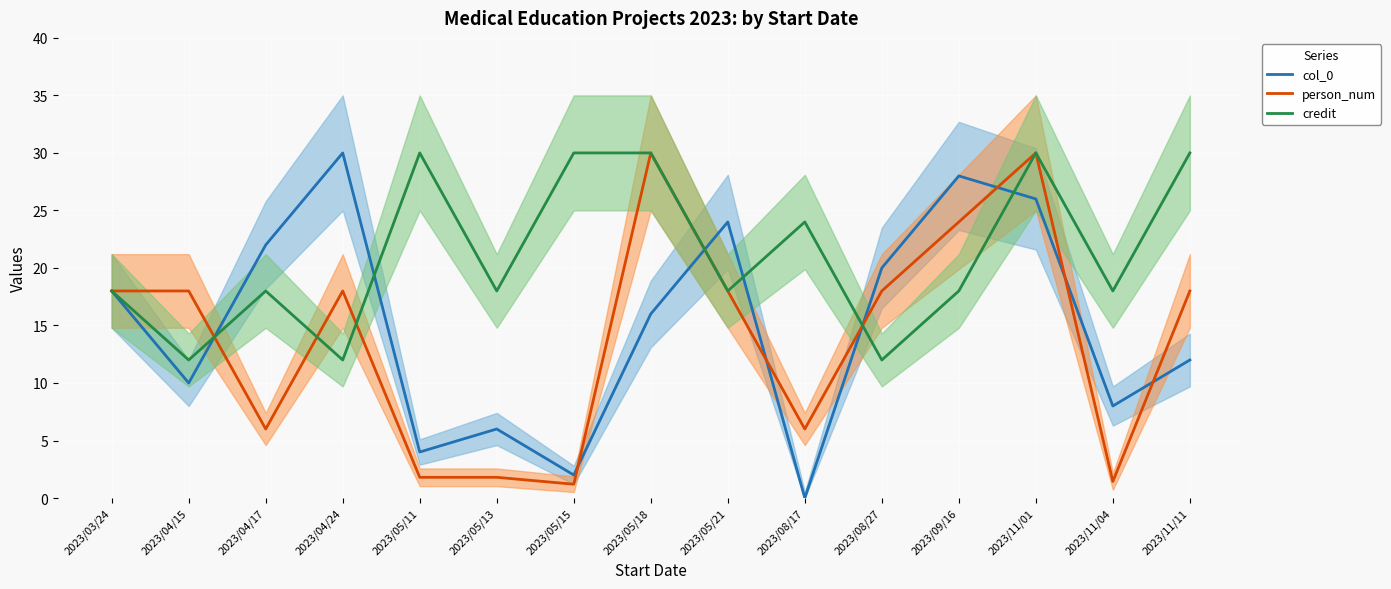

Between which two adjacent categories do col_0 and person_num first intersect?

2023/04/15 and 2023/04/17